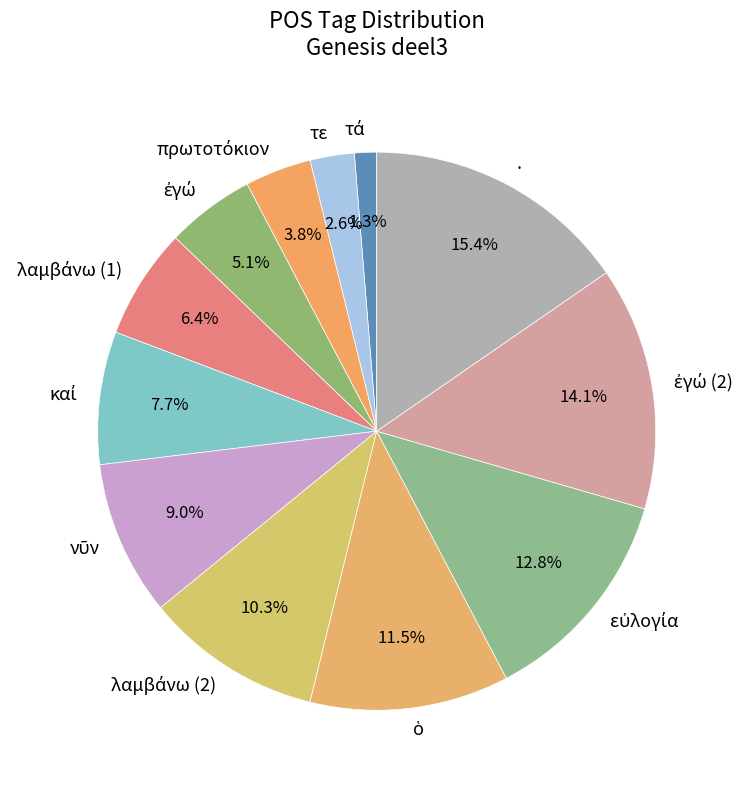

How many slices are in this pie chart?

12